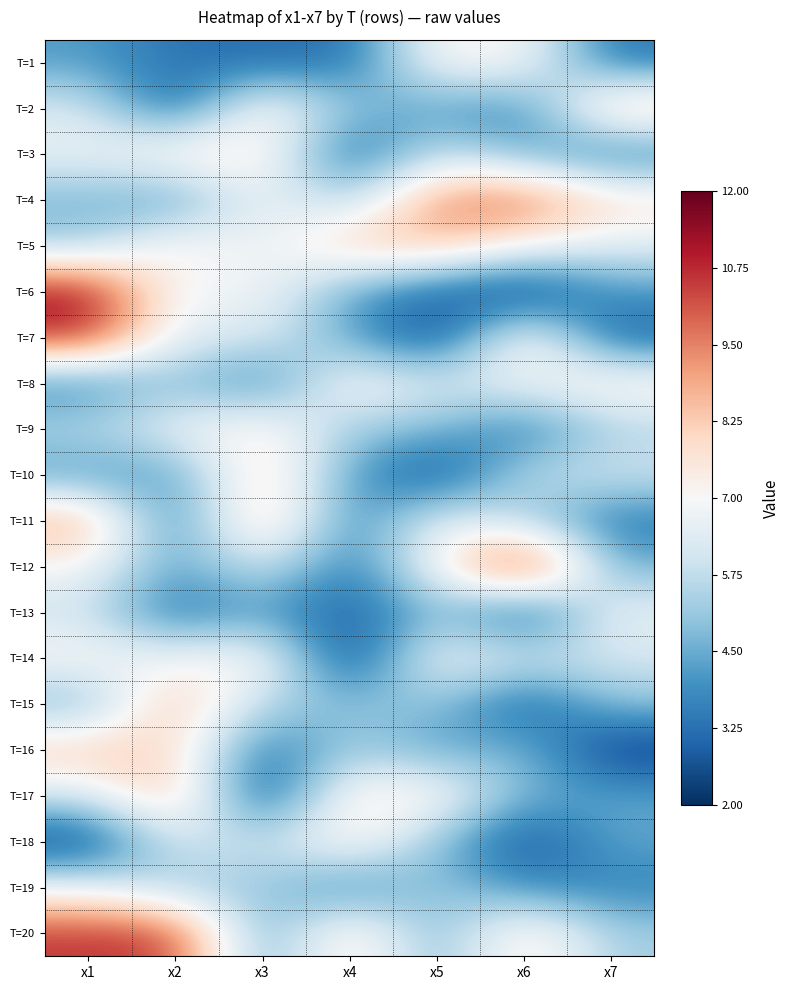

Count the number of categories in the chart.

7